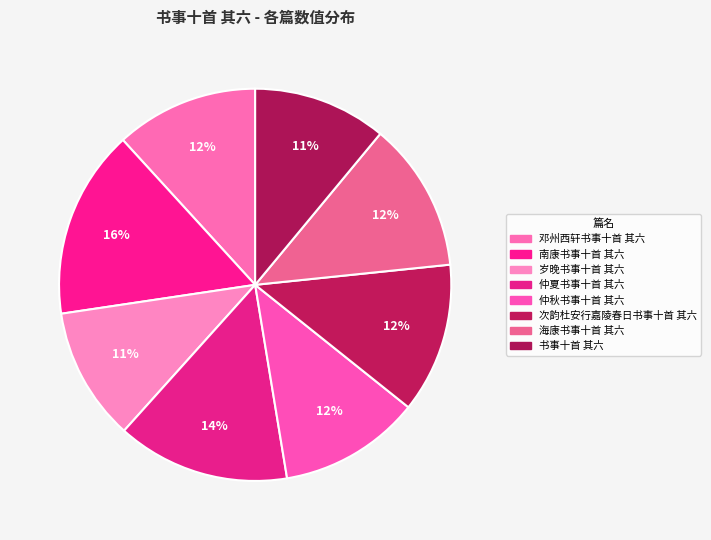

Combined, what portion of the pie is 岁晚书事十首 其六 and 仲夏书事十首 其六?

25.2%